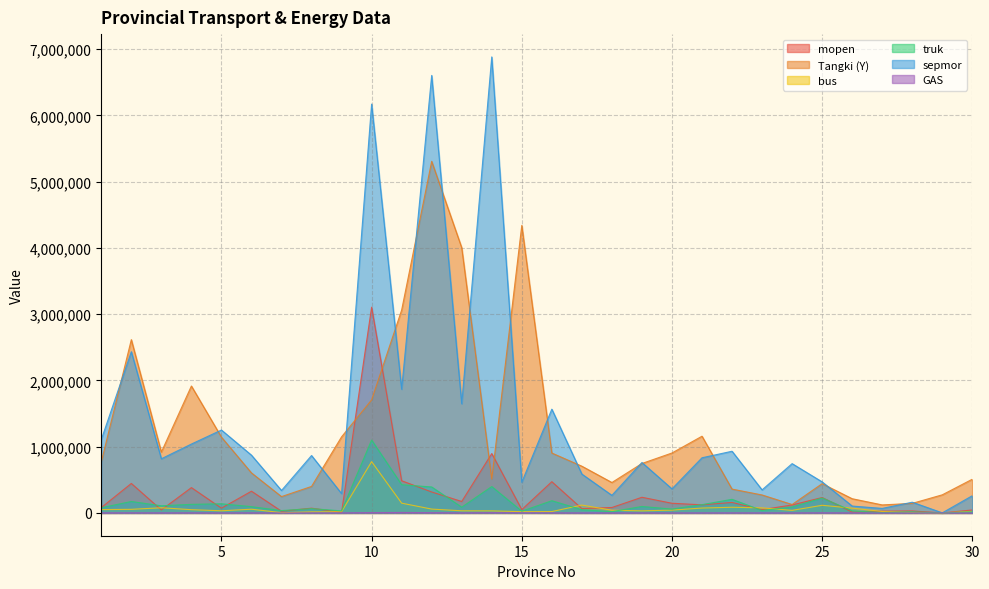

What is the total value across all series at 13?

5941931.0